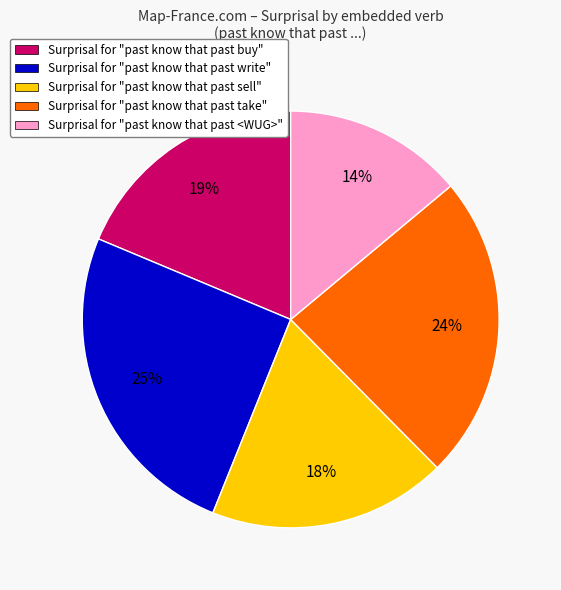

To the nearest percent, what is the combined percentage of Surprisal for "past know that past buy" and Surprisal for "past know that past sell"?

37%